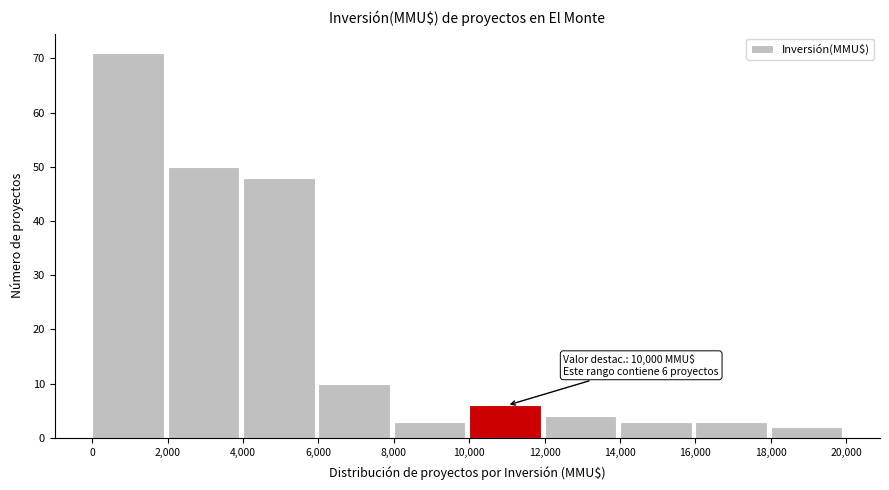

Which range on the x-axis has the tallest bar?

0 to 2,000